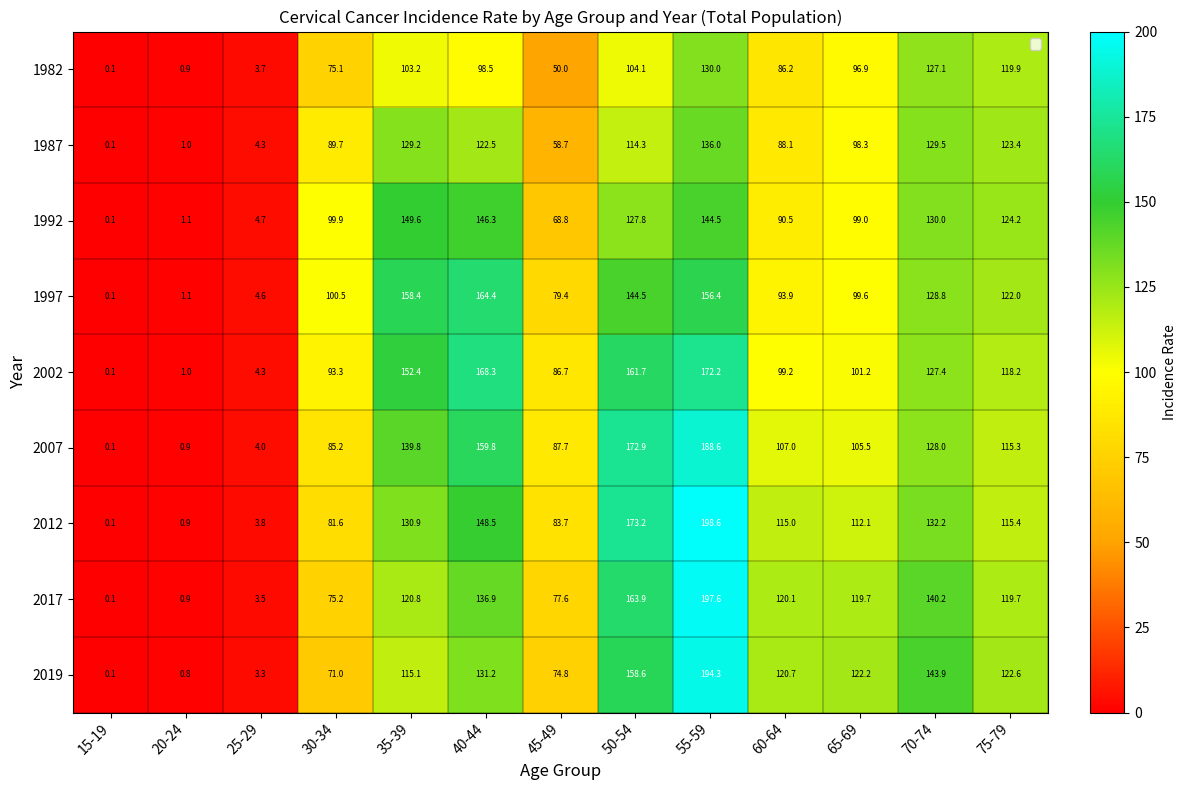

List the series in order of their peak value, lowest first.

1982, 1987, 1992, 1997, 2002, 2007, 2019, 2017, 2012